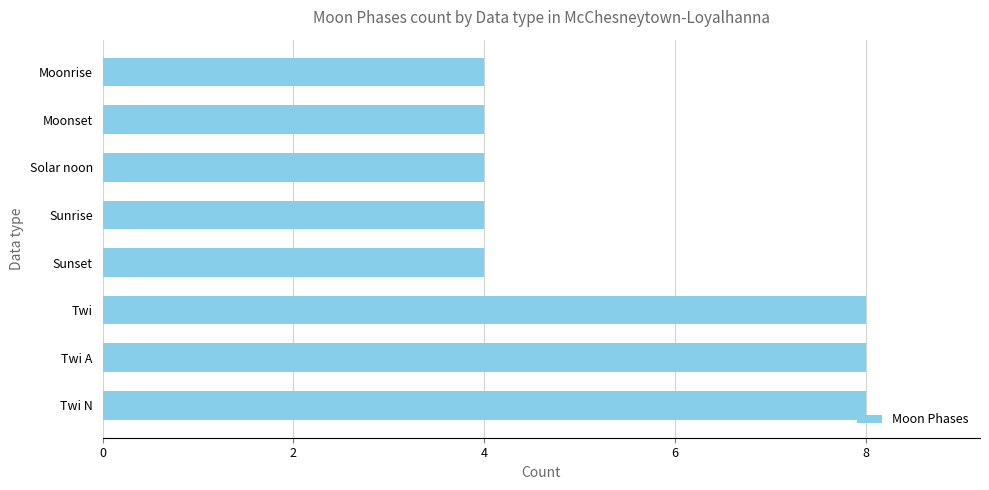

Is it true that the value at Sunset is 3?

False